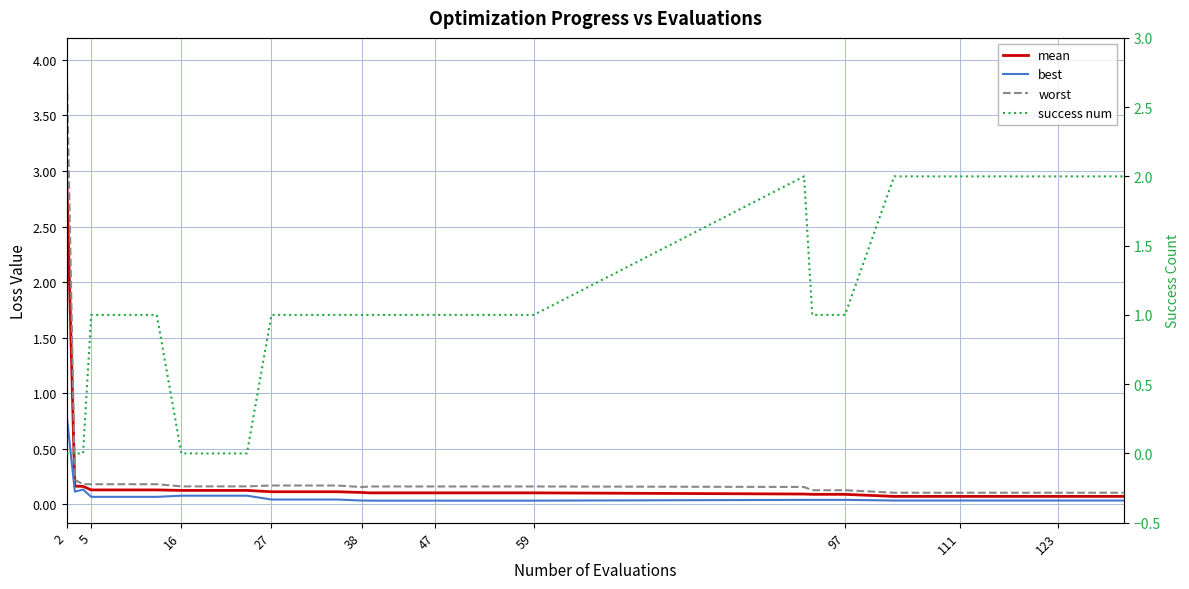

Where is mean nearest to the value 1?

5